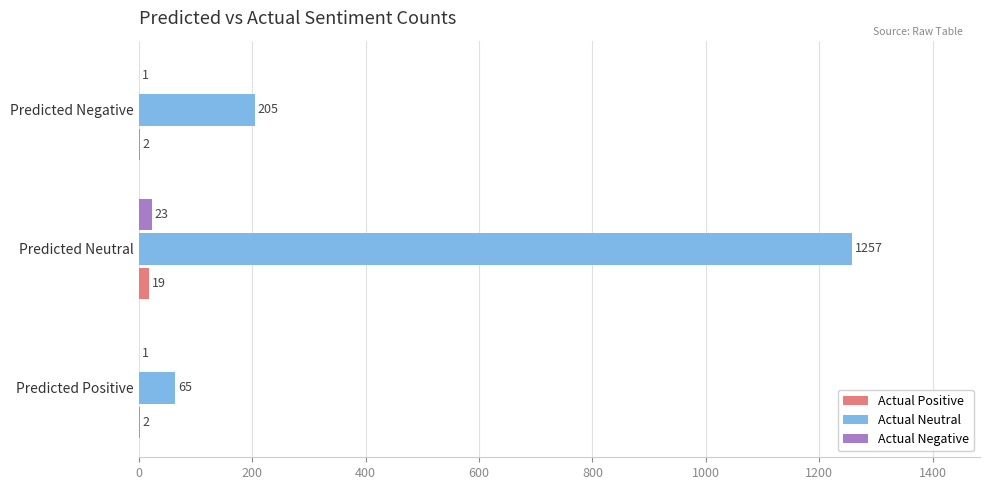

What is the sum of all Actual Neutral values?

1527